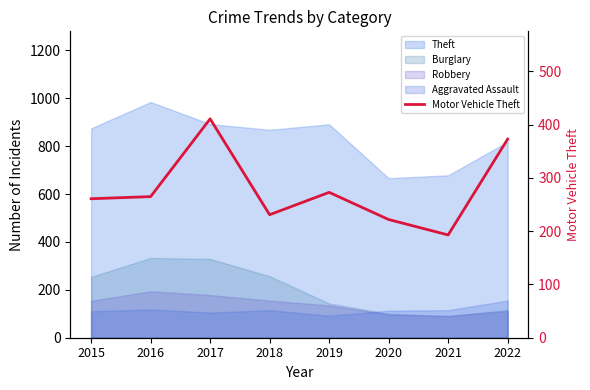

What is the value of the 5th point from the left?

273